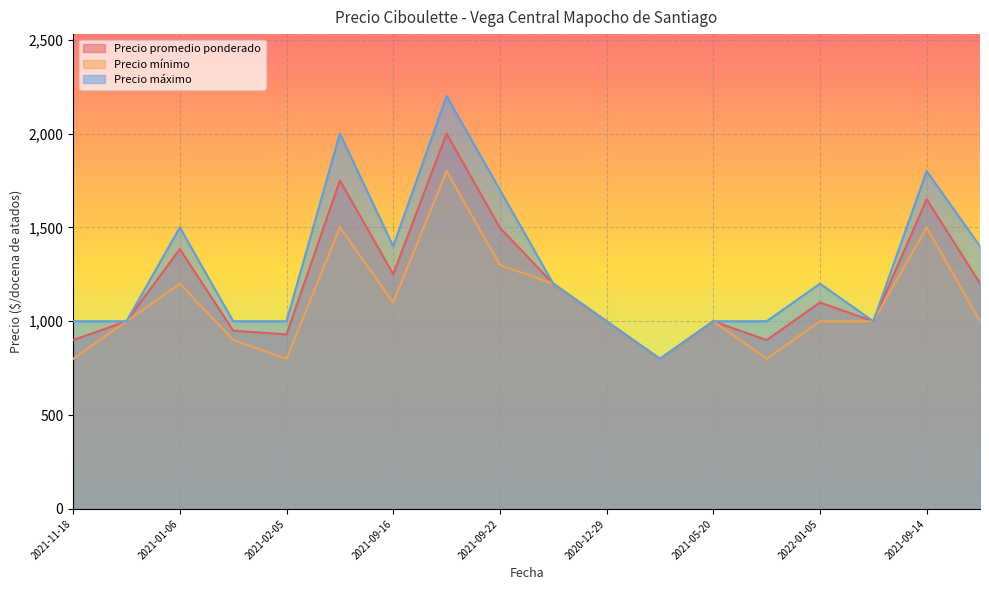

Which series has the widest spread of values?

Precio máximo